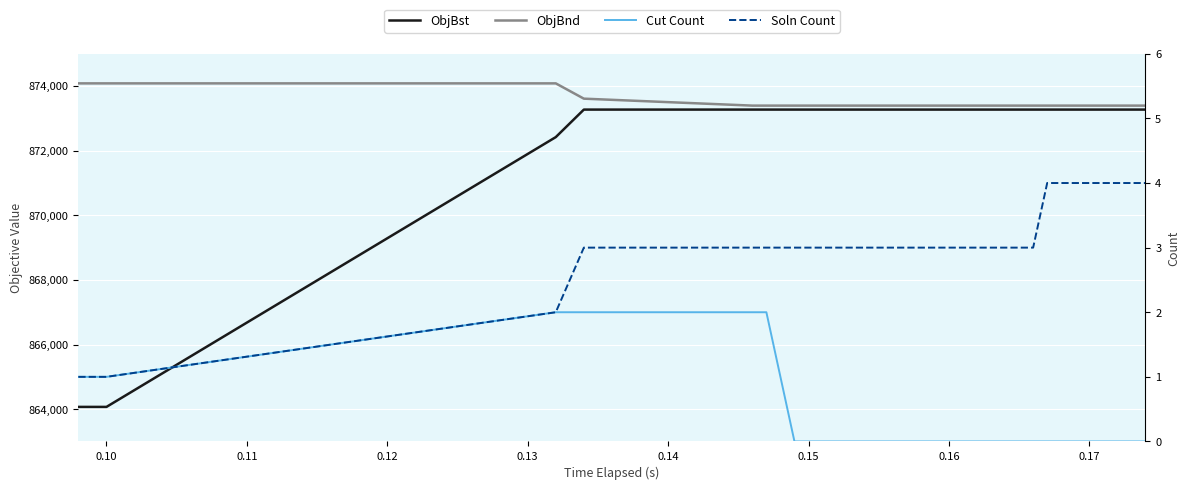

Reading left to right, what are all the values shown in this chart?

ObjBst: 864069.7	864069.7	872421.1	873273.0	873273.0	873273.0	873273.0	873273.0	873273.0	873273.0	873273.0	873273.0
ObjBnd: 874084.7	874084.7	874084.7	873611.3	873396.0	873396.0	873396.0	873396.0	873396.0	873396.0	873396.0	873396.0
Cut Count: 1.0	1.0	2.0	2.0	2.0	2.0	0.0	0.0	0.0	0.0	0.0	0.0
Soln Count: 1.0	1.0	2.0	3.0	3.0	3.0	3.0	3.0	3.0	4.0	4.0	4.0